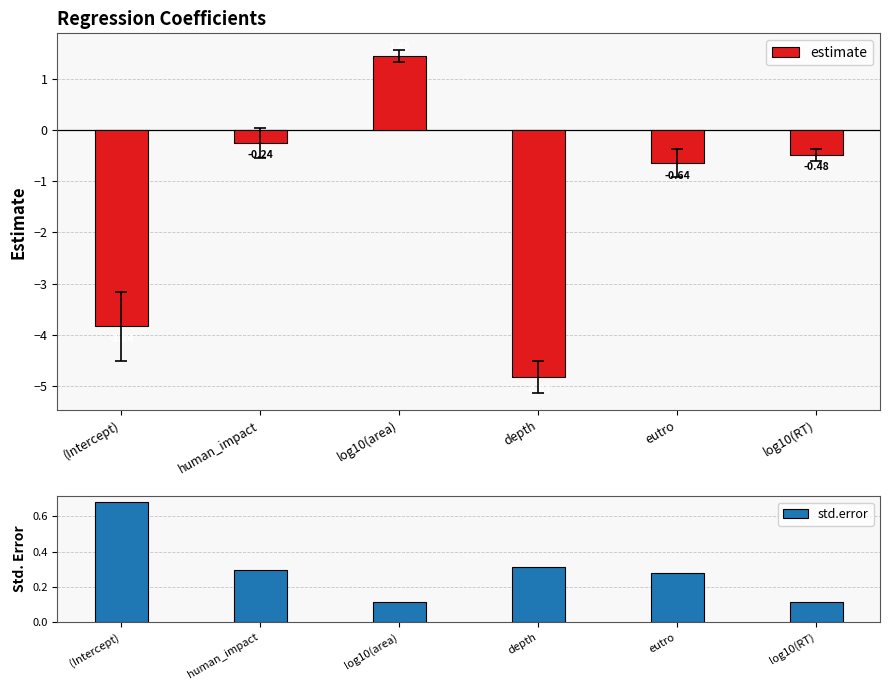

What is the highest value of the estimate series?

1.4